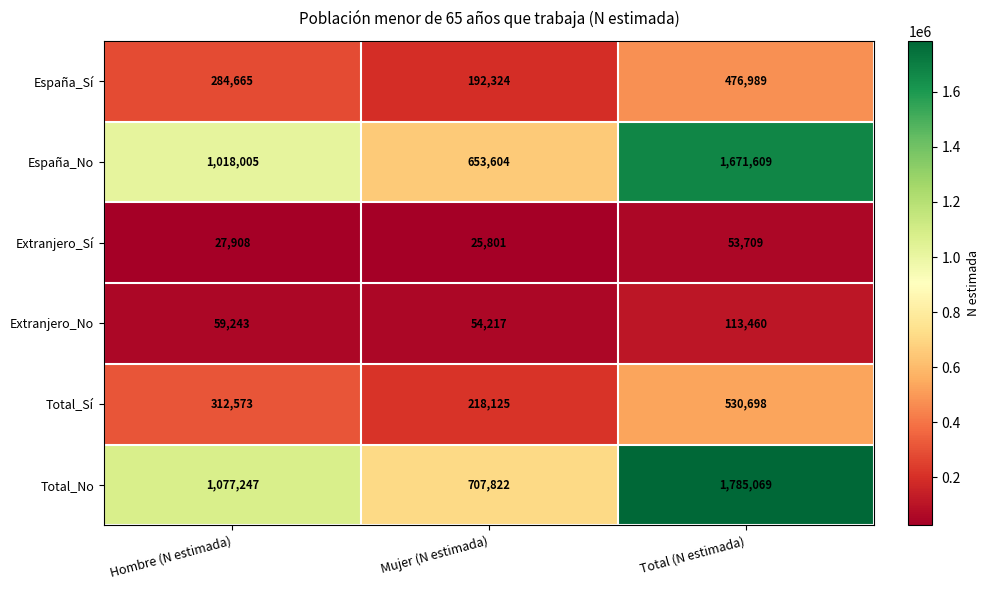

Reading left to right, transcribe all the data shown in this chart.

España_Sí: 284665	192324	476989
España_No: 1018005	653604	1671609
Extranjero_Sí: 27908	25801	53709
Extranjero_No: 59243	54217	113460
Total_Sí: 312573	218125	530698
Total_No: 1077247	707822	1785069